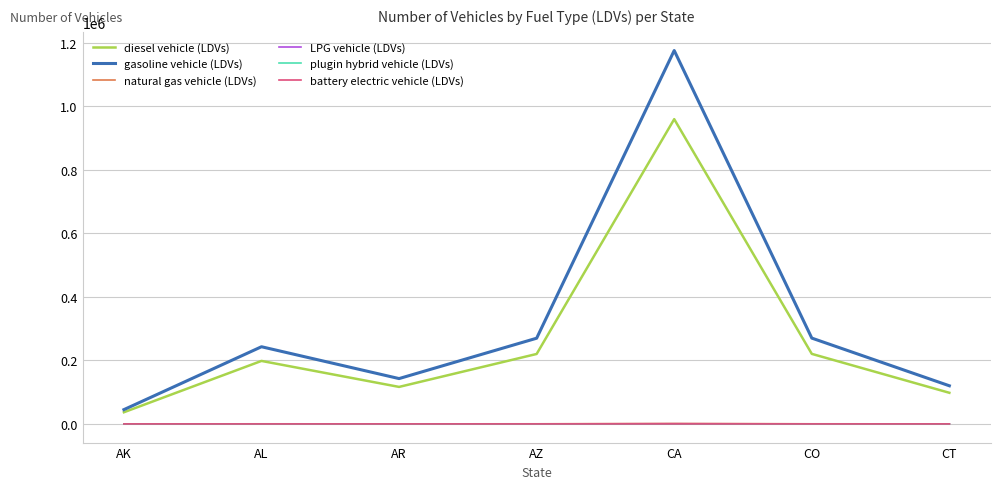

What are all the series names shown in the legend?

diesel vehicle (LDVs), gasoline vehicle (LDVs), natural gas vehicle (LDVs), LPG vehicle (LDVs), plugin hybrid vehicle (LDVs), battery electric vehicle (LDVs)